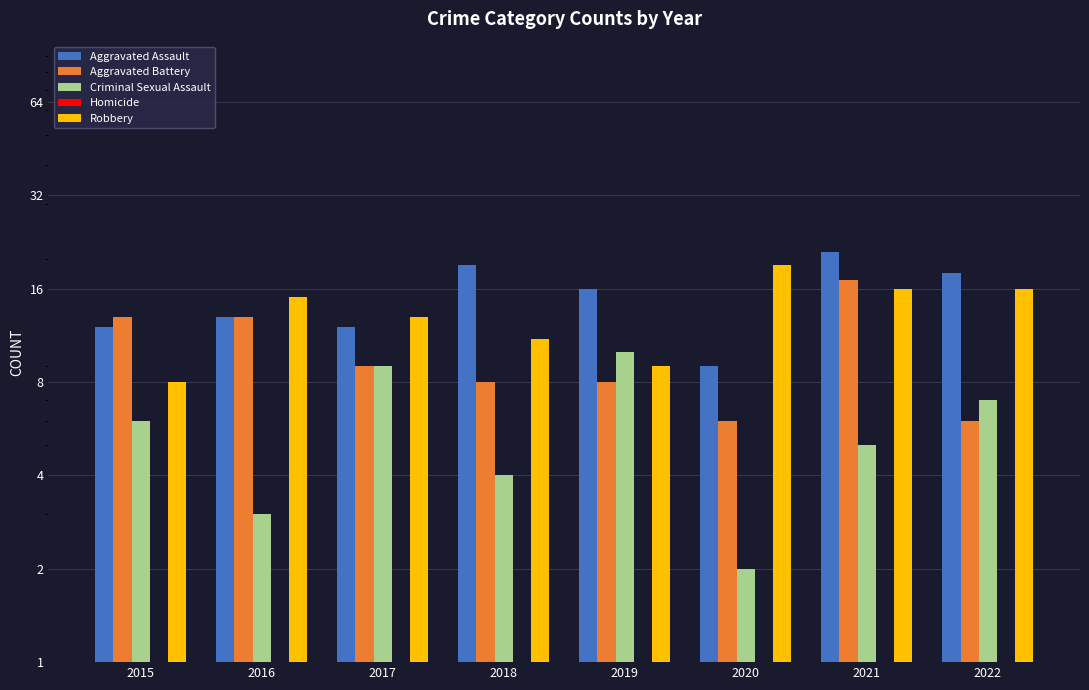

What is the value of the Aggravated Assault bar at the 2nd from the left?

13